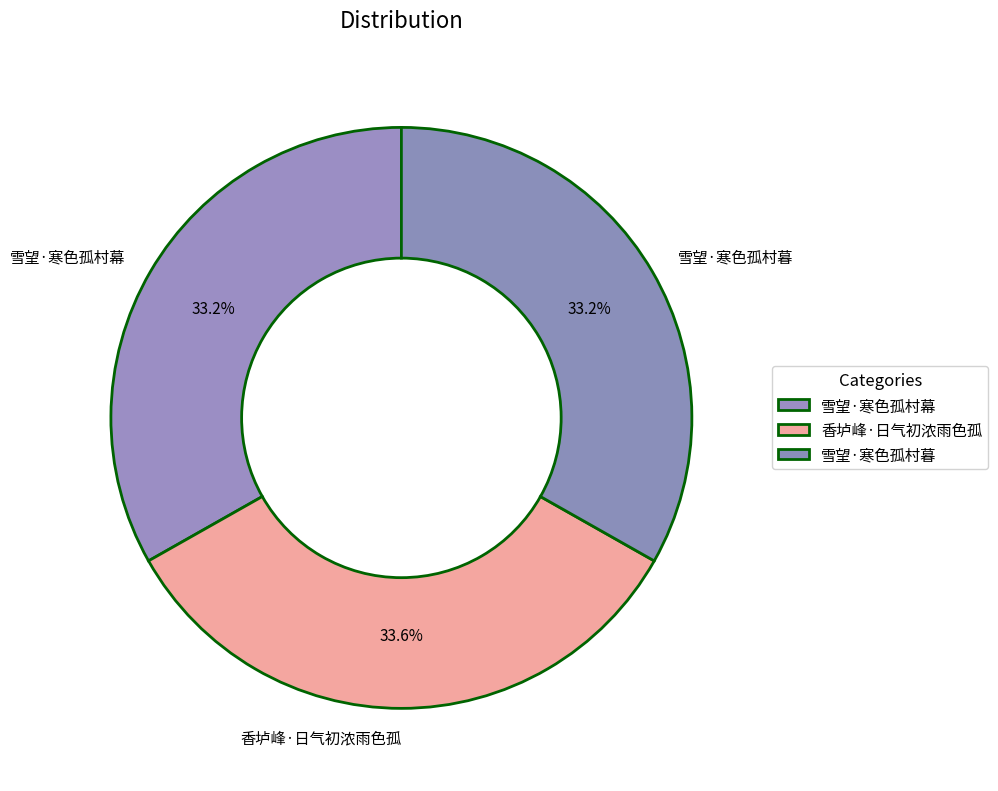

To the nearest percent, what percentage of the pie is 雪望·寒色孤村暮?

33%